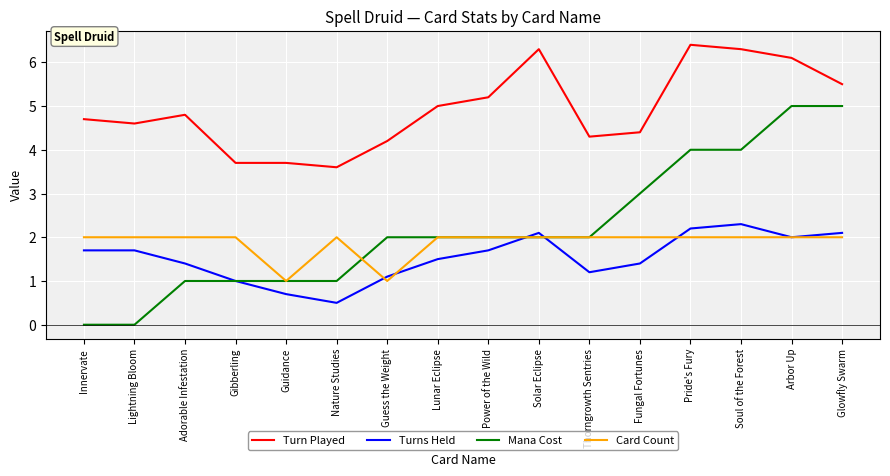

What position from the right is Solar Eclipse?

7